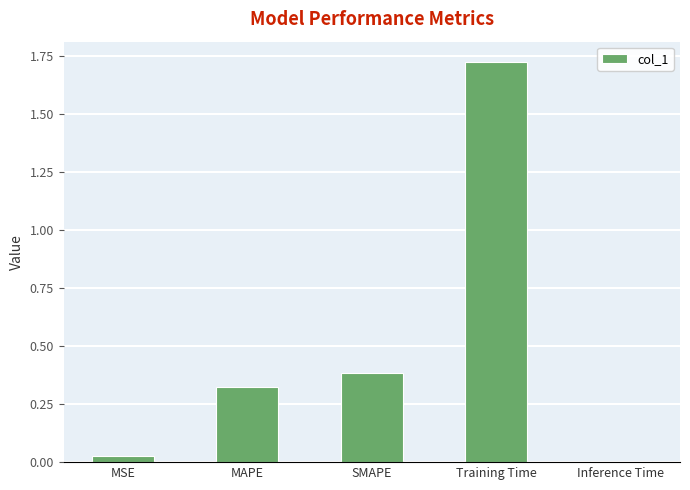

Which has a higher value, SMAPE or MSE?

SMAPE